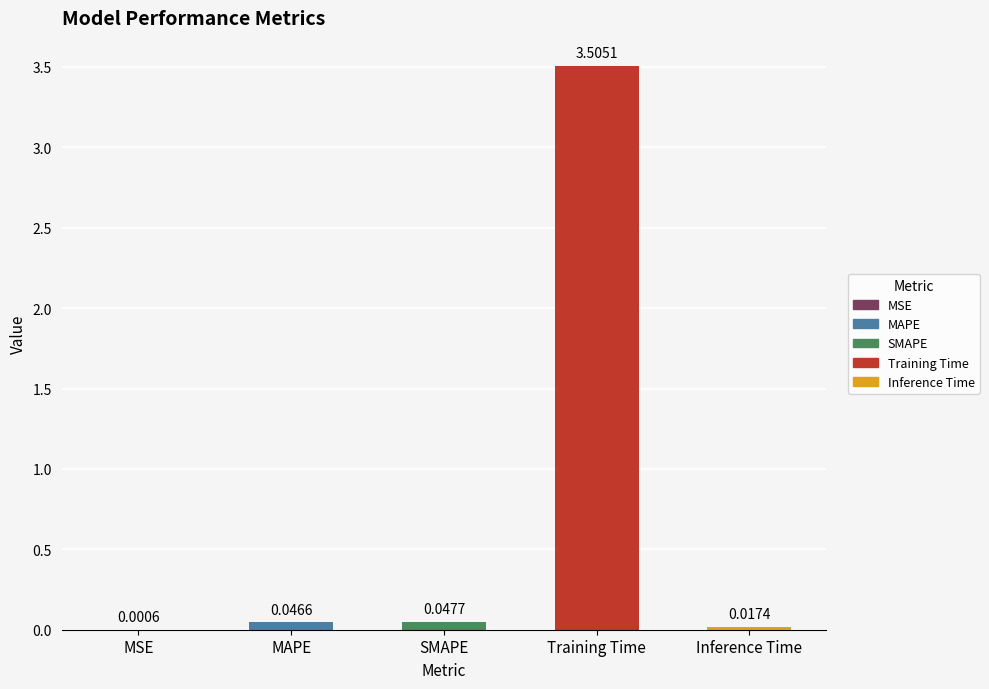

Where is the data nearest to the value 1?

SMAPE